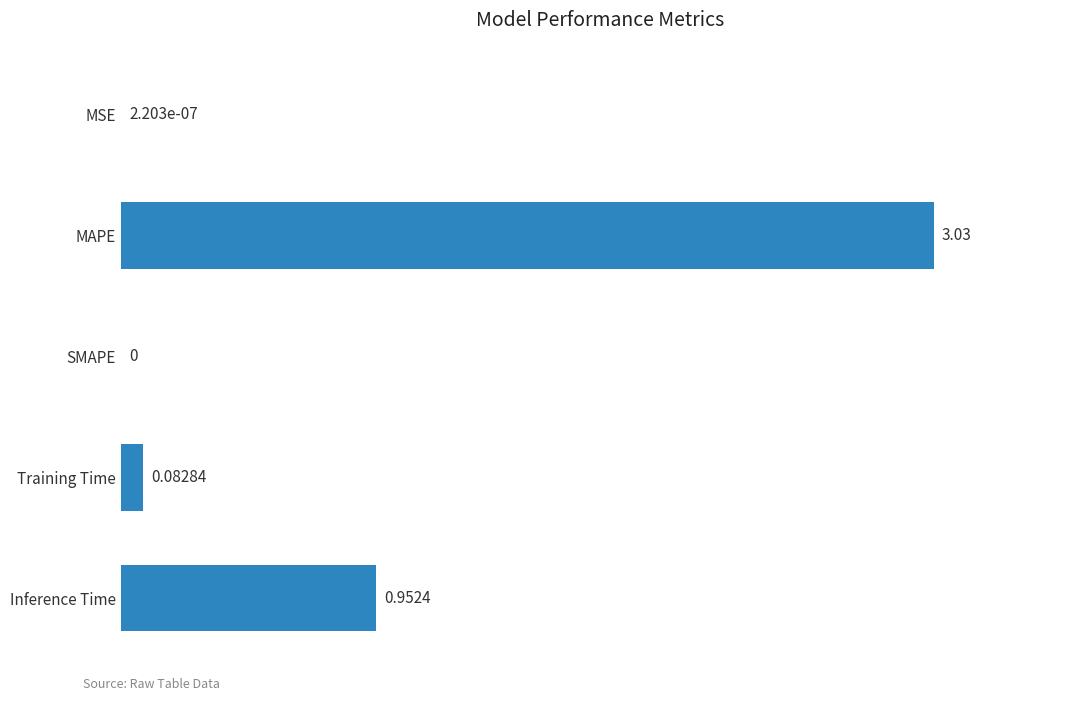

Approximately how many times larger is the value at Inference Time compared to MAPE?

0.3